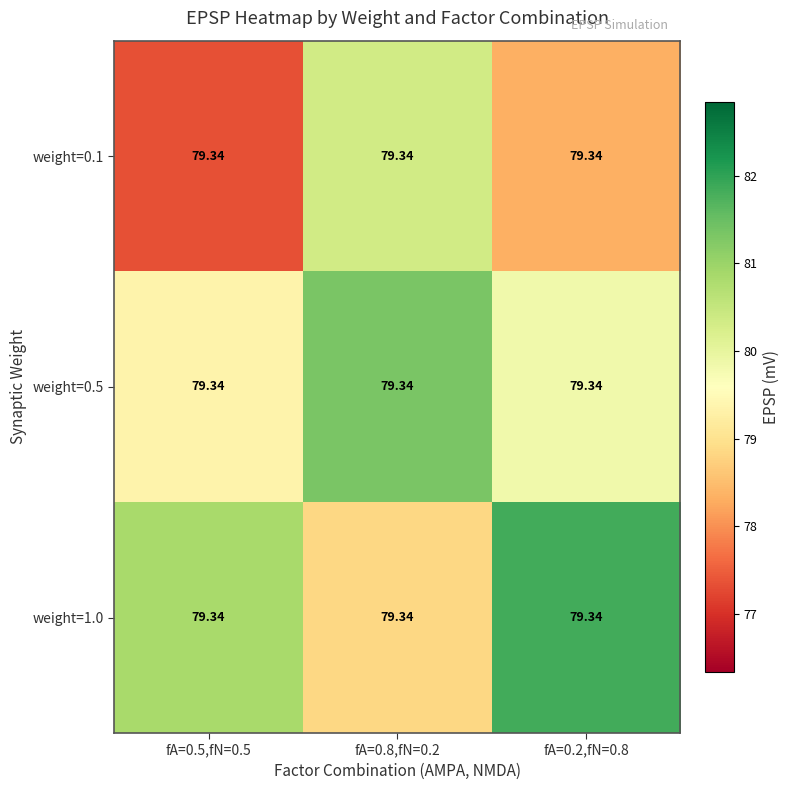

List the series in order of their overall mean, lowest first.

weight=0.1, weight=0.5, weight=1.0